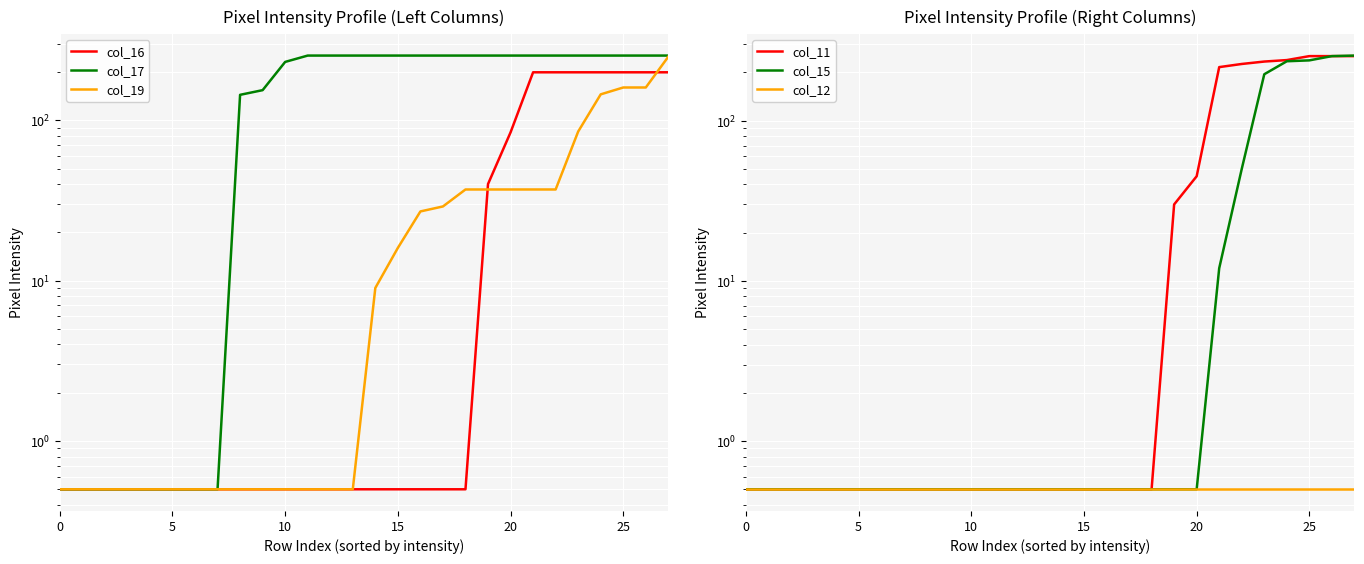

Is this an area chart (filled region under the line)?

No